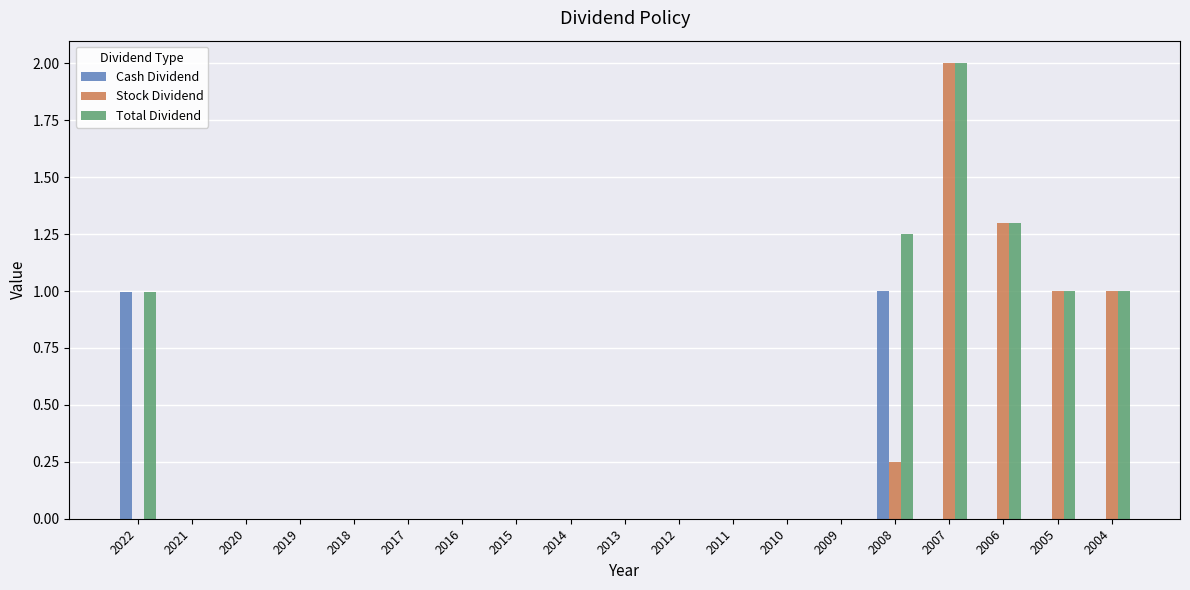

Is the value of Stock Dividend at 2021 greater than the value of Total Dividend at 2008?

No